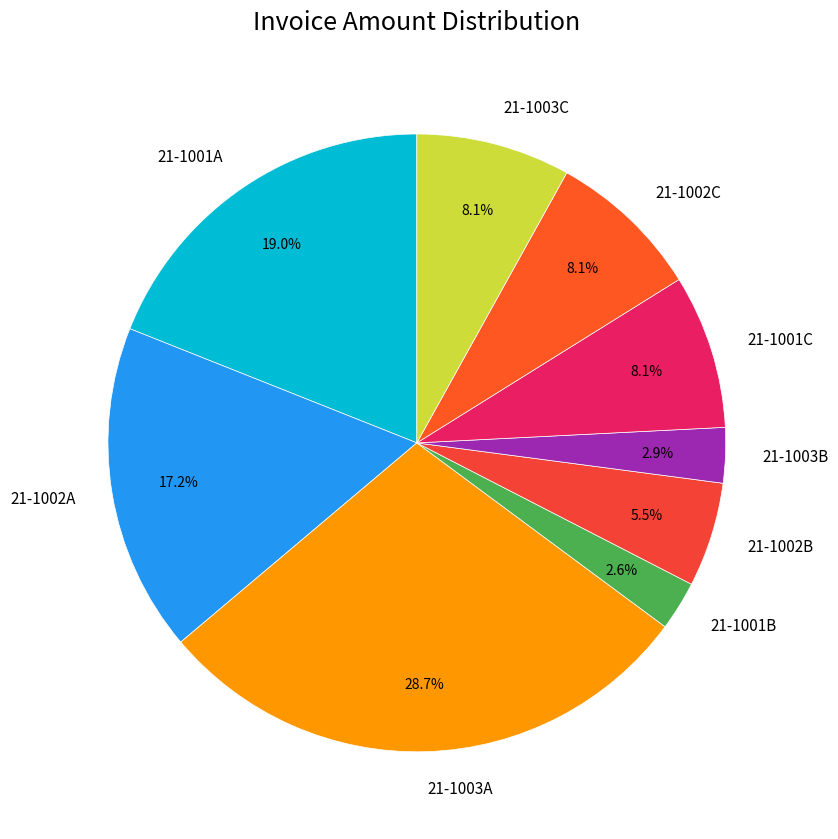

To the nearest percent, what is the average slice percentage?

11%